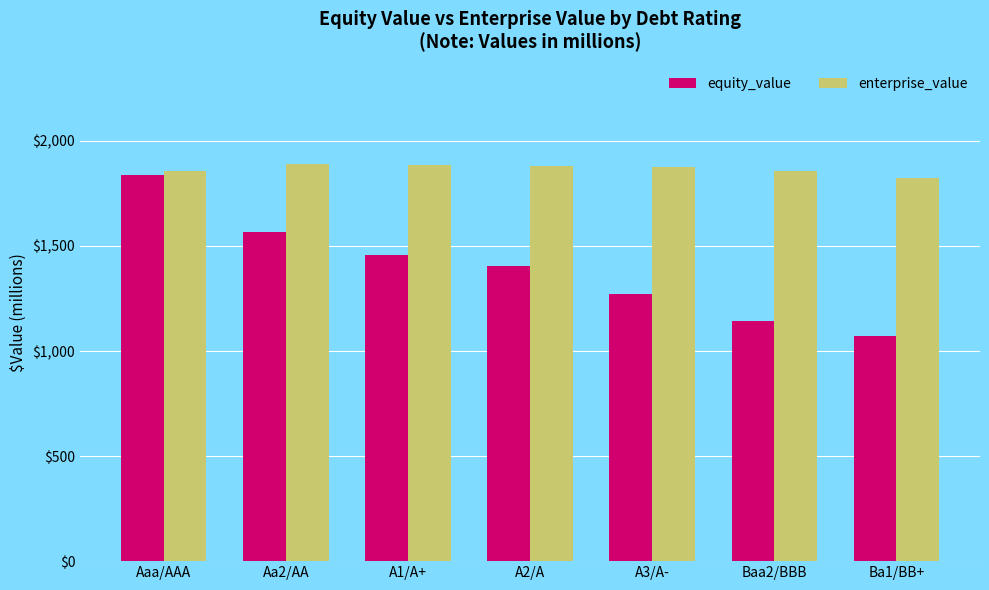

Which label corresponds to the smallest value in the chart?

Ba1/BB+